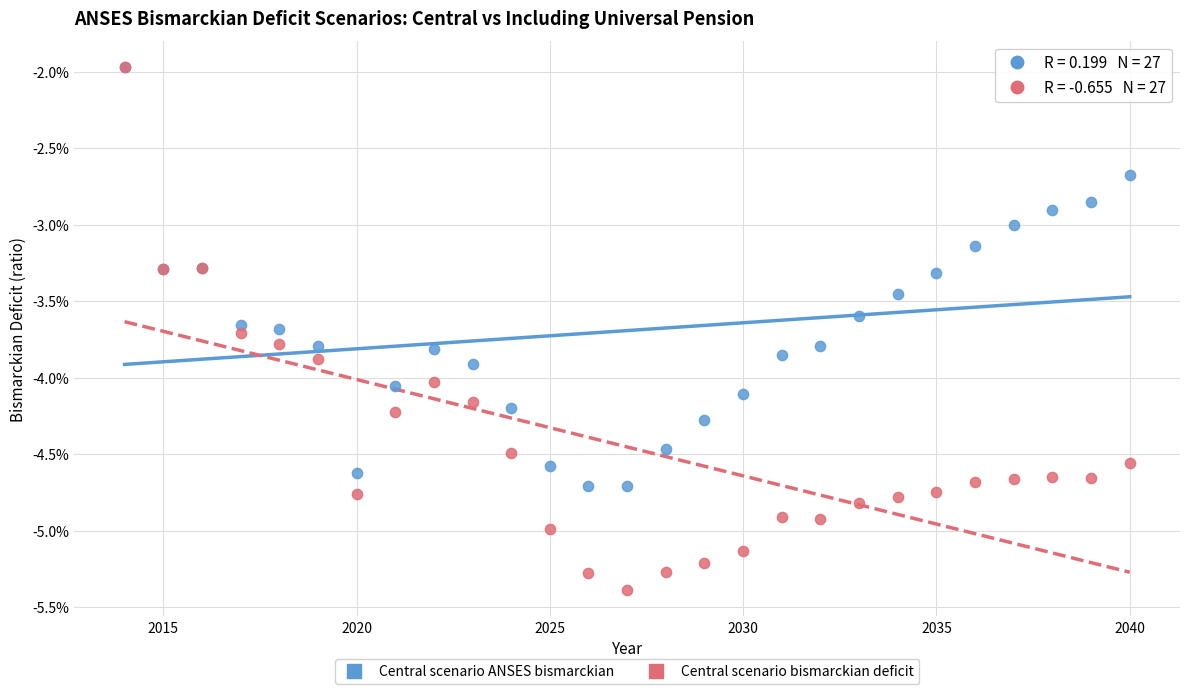

What are all the series names shown in the legend?

Central scenario ANSES bismarckian, Central scenario bismarckian deficit